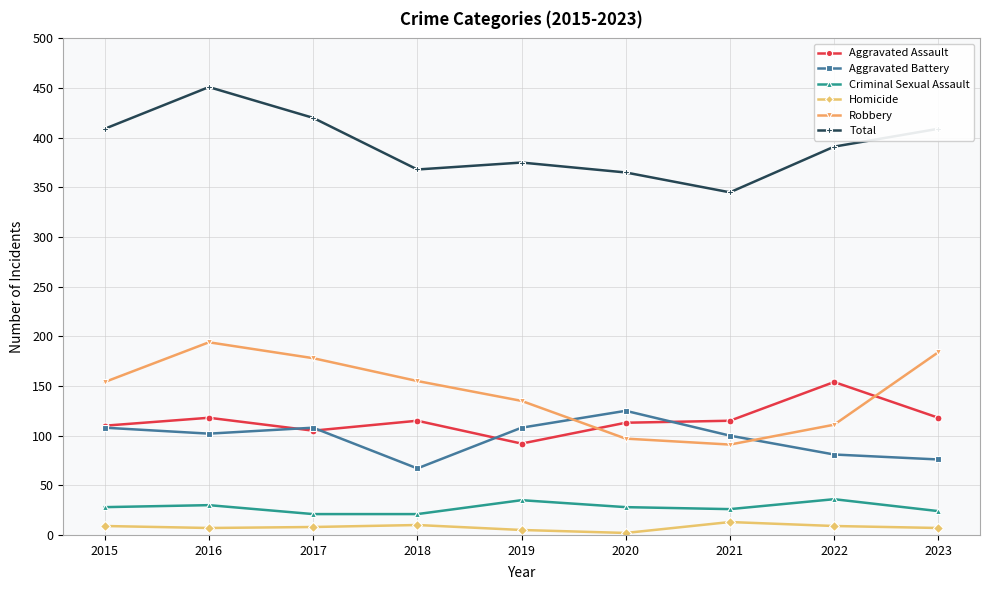

Which series has the largest total across all categories?

Total